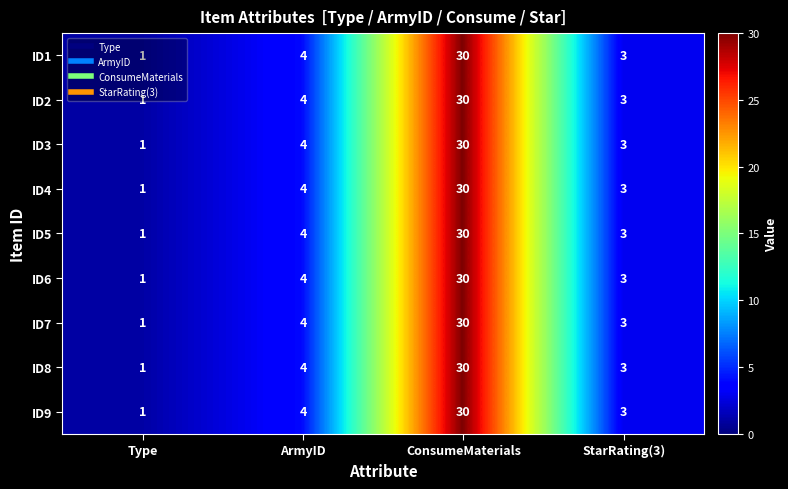

True or false: ID8 has a value of 53 at ConsumeMaterials.

False